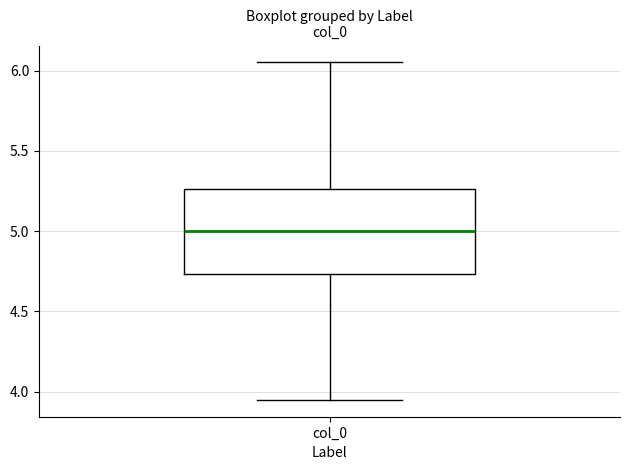

Read this box plot against the y-axis: the position of the median line, the range covered by the box, and the ends of both whiskers. The values are not printed on the chart, so give them approximately, as read against the axis.

median 5.00, box 4.75 to 5.25, whiskers 3.95 to 6.05